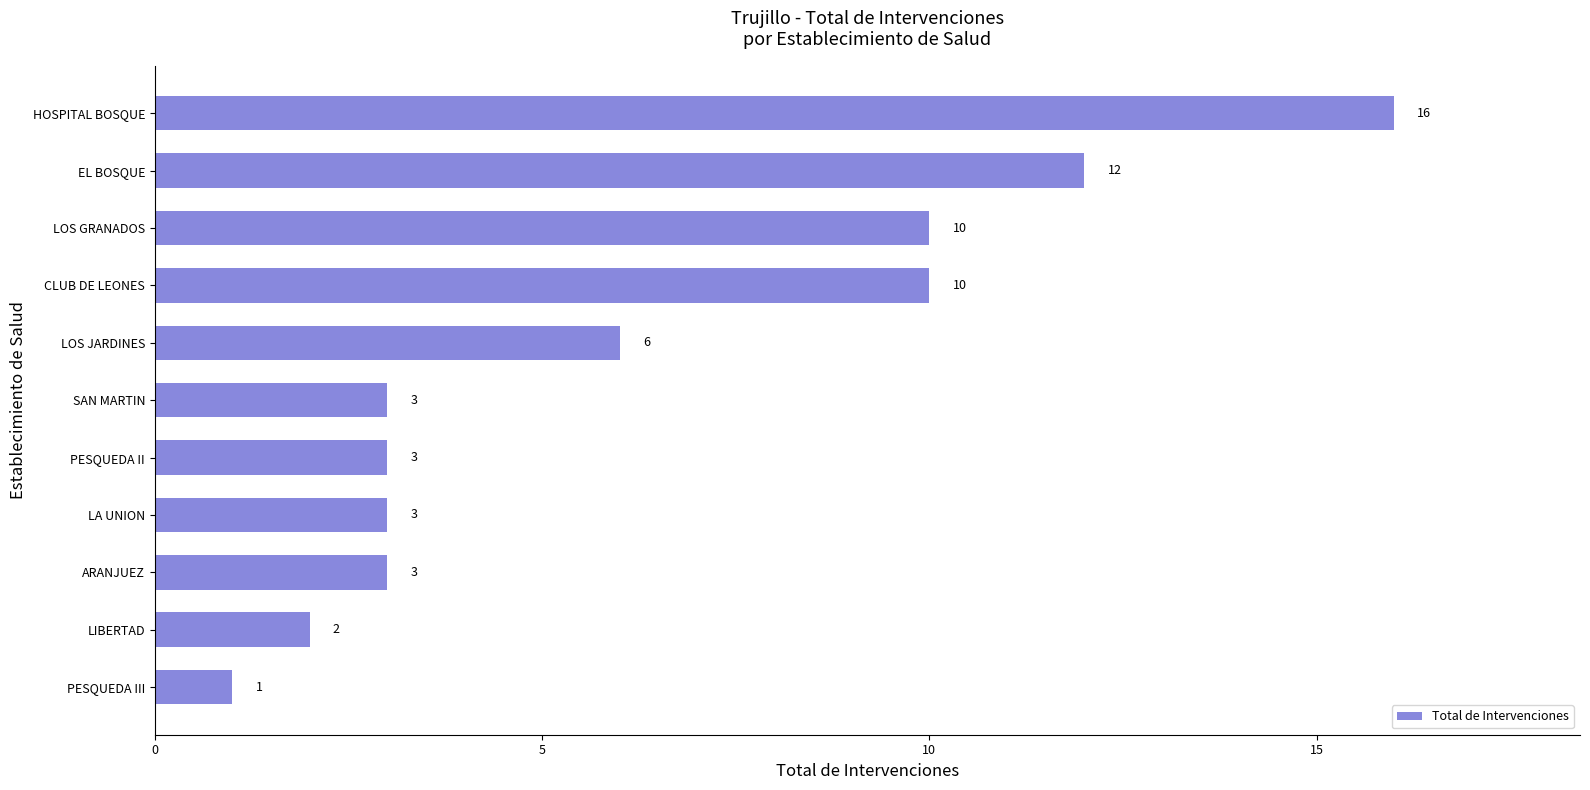

What is the smallest value displayed?

1